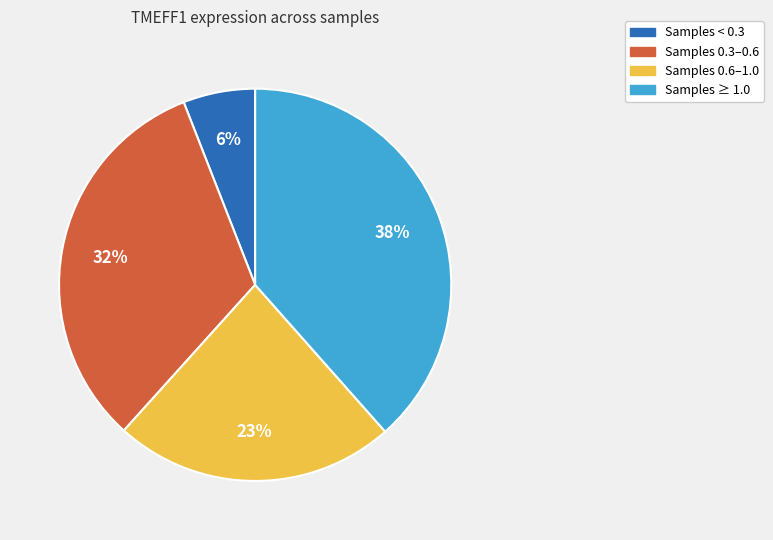

To the nearest percent, what is the average slice percentage?

25%